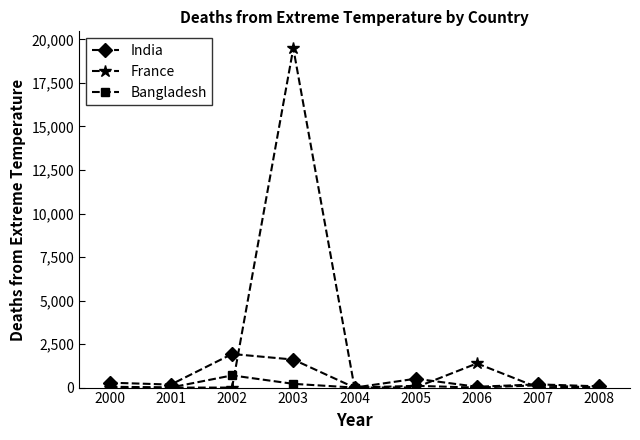

What are all the series names shown in the legend?

India, France, Bangladesh